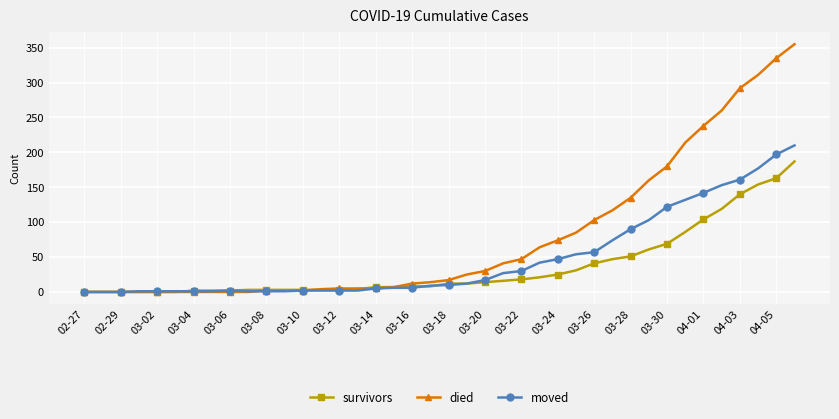

What is the highest value of the survivors series?

187